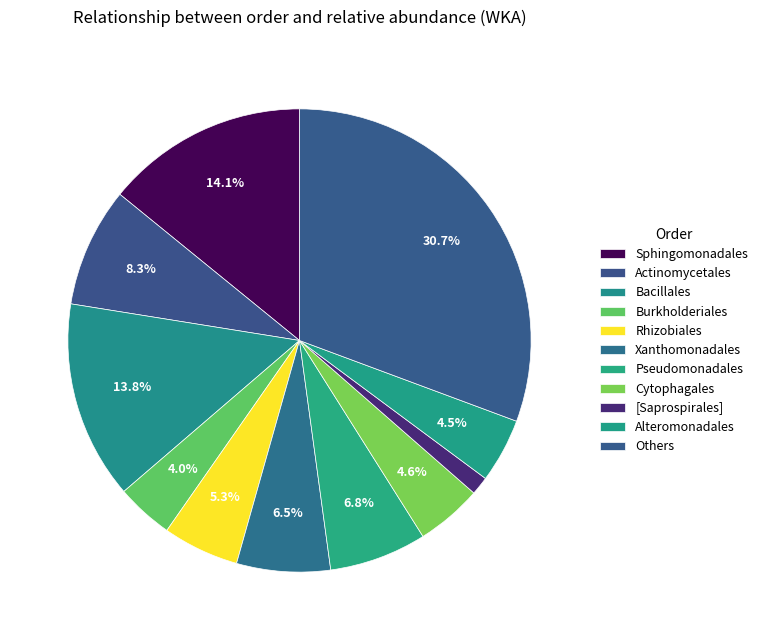

What is the smallest slice in the pie chart?

[Saprospirales]